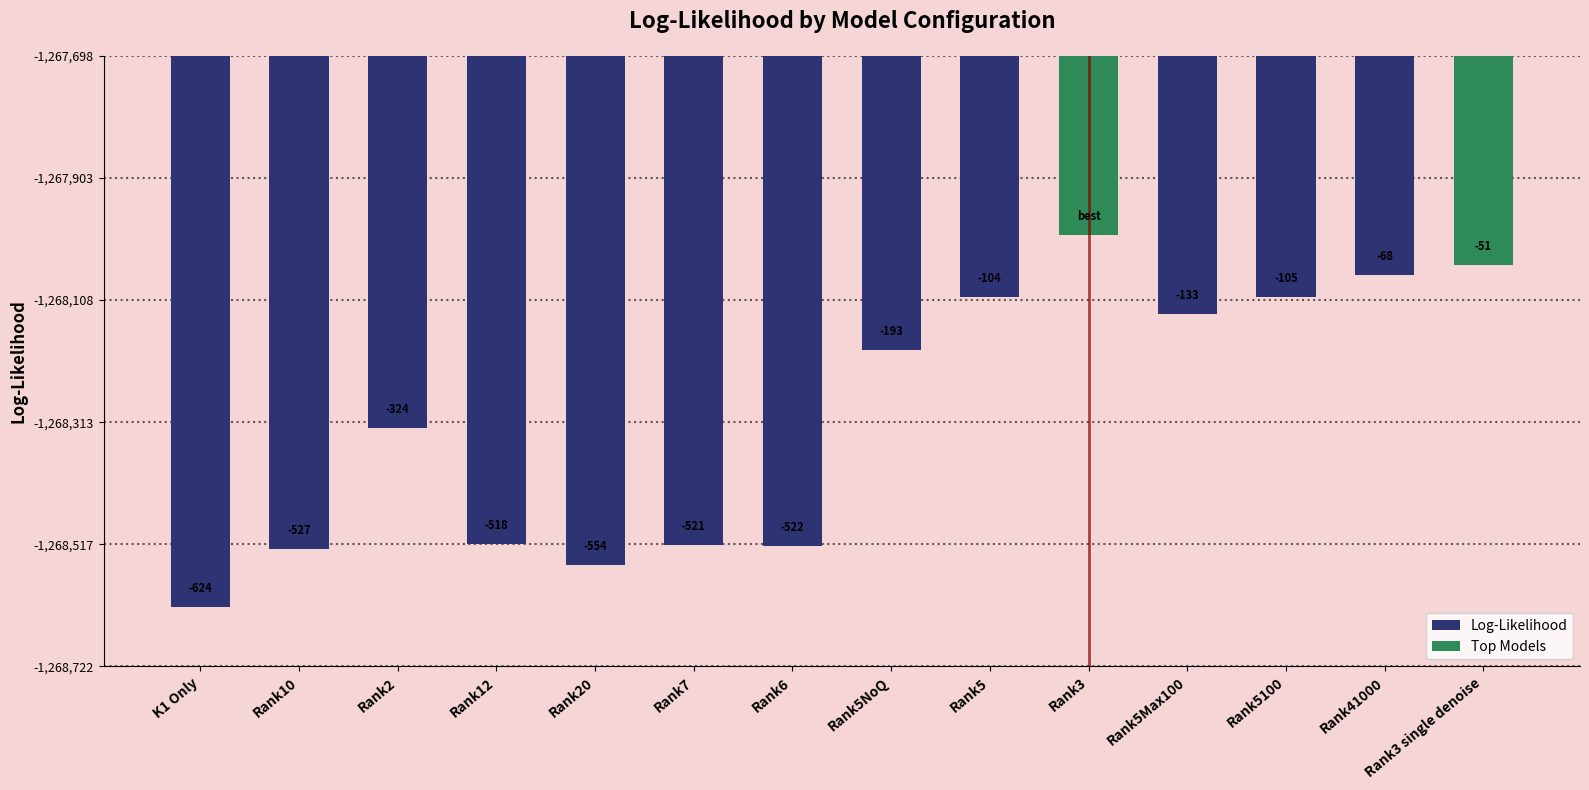

How many bars are there in total?

14